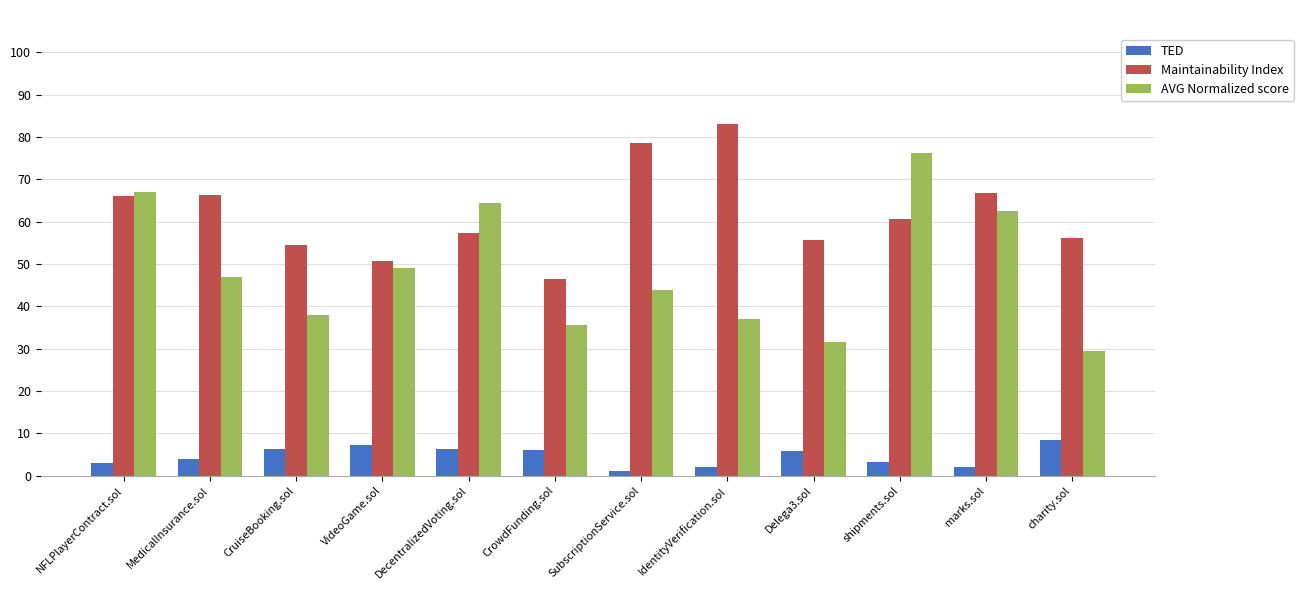

What is the difference between the highest and lowest values at CrowdFunding.sol?

40.5